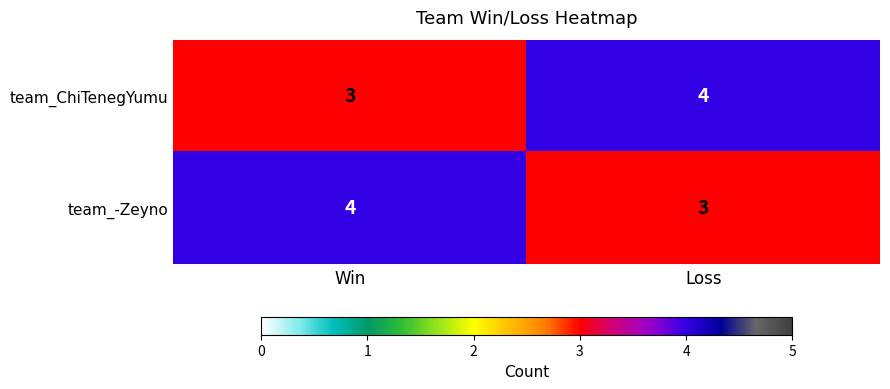

True or false: team_-Zeyno has a value of 4 at Win.

True